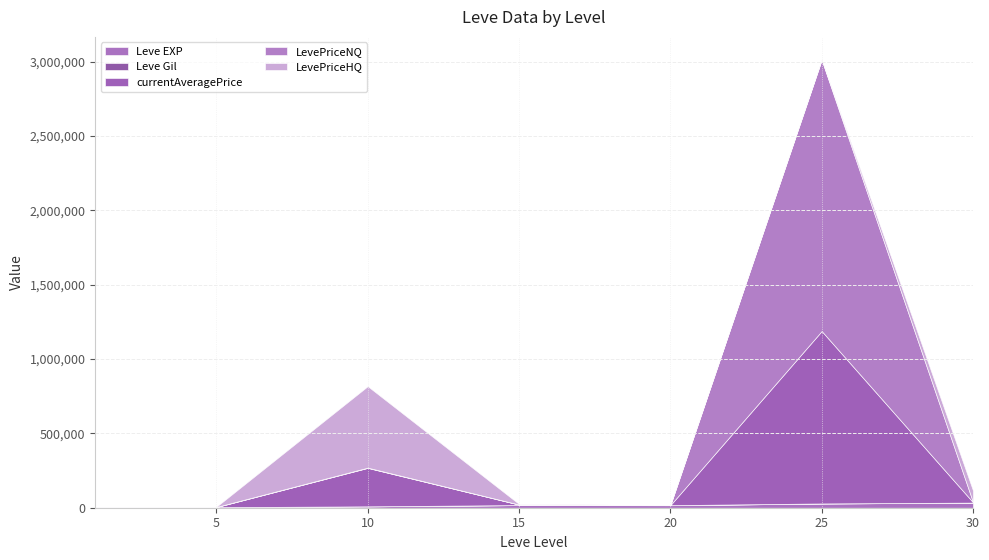

The LevePriceNQ series shows 489 at 30. True or false?

False